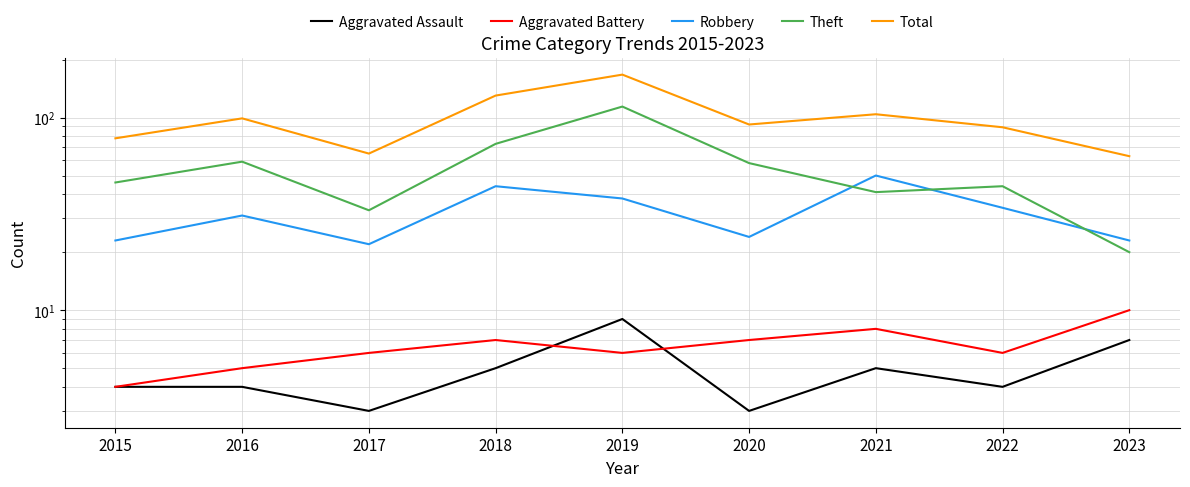

At which label is Aggravated Assault closest to 6?

2018